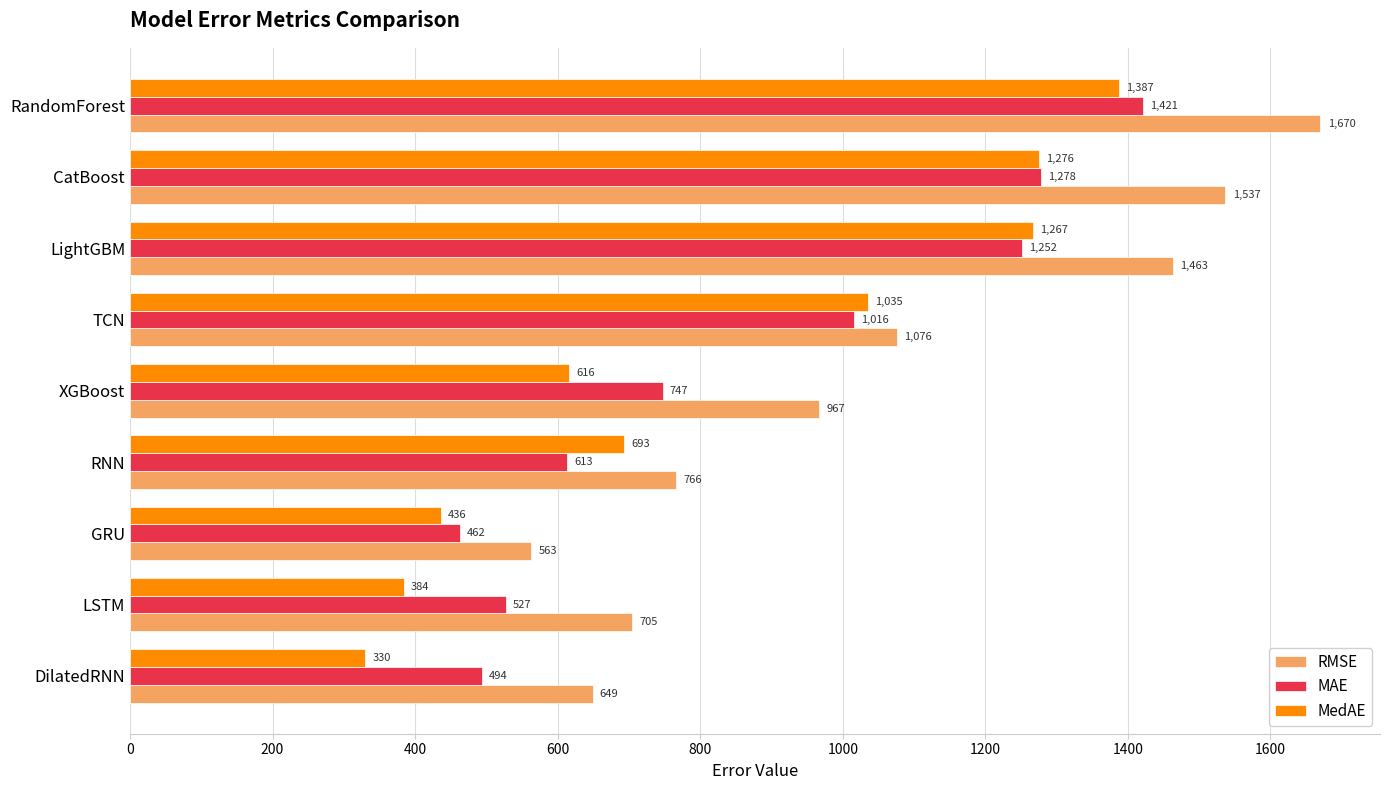

Where is MAE nearest to the value 941?

TCN